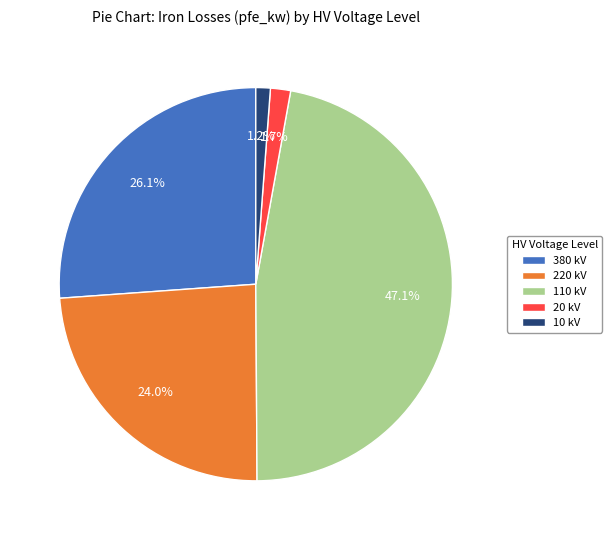

What portion of the pie excludes 380 kV?

73.9%